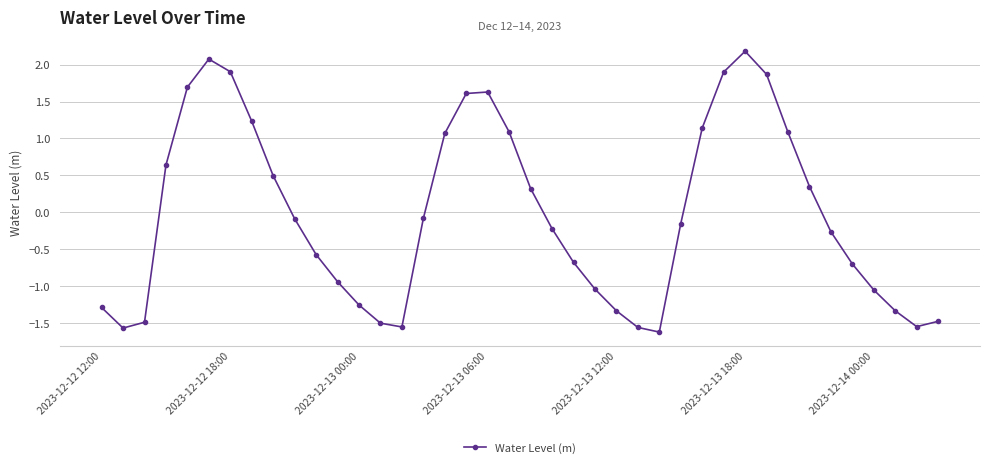

What is the value of the 33rd point from the left?

1.1